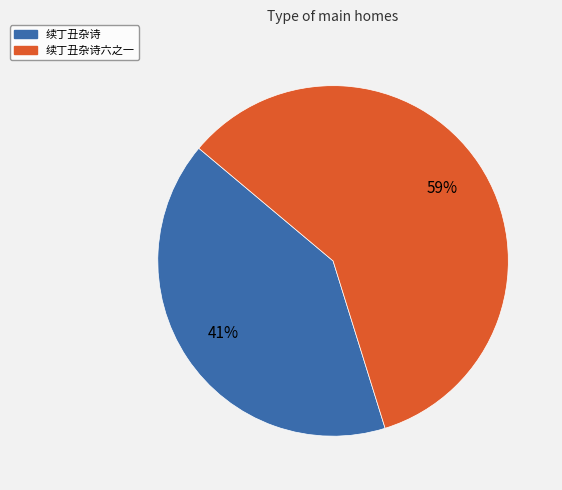

To the nearest percent, what is the difference between the largest and smallest slice percentages?

18%